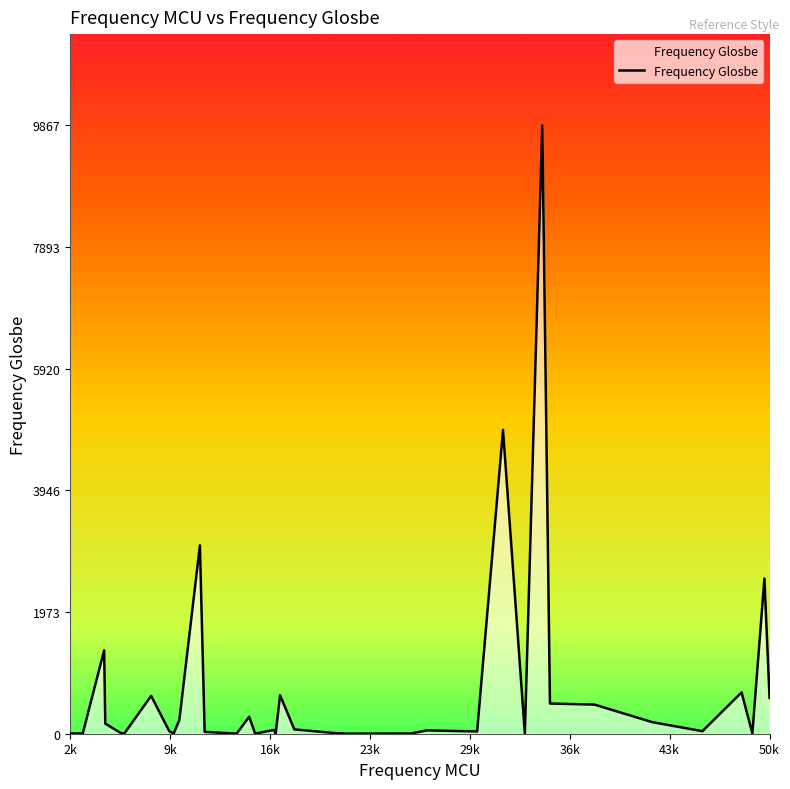

What is the maximum value shown in the chart?

9867